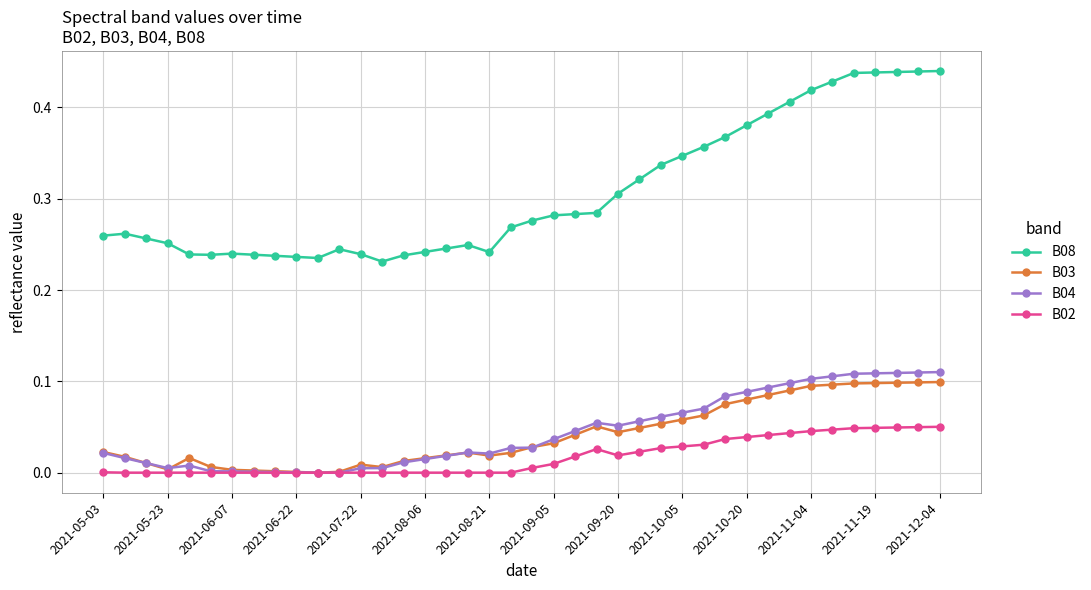

Rank the series by their maximum value, from lowest to highest.

B02, B03, B04, B08